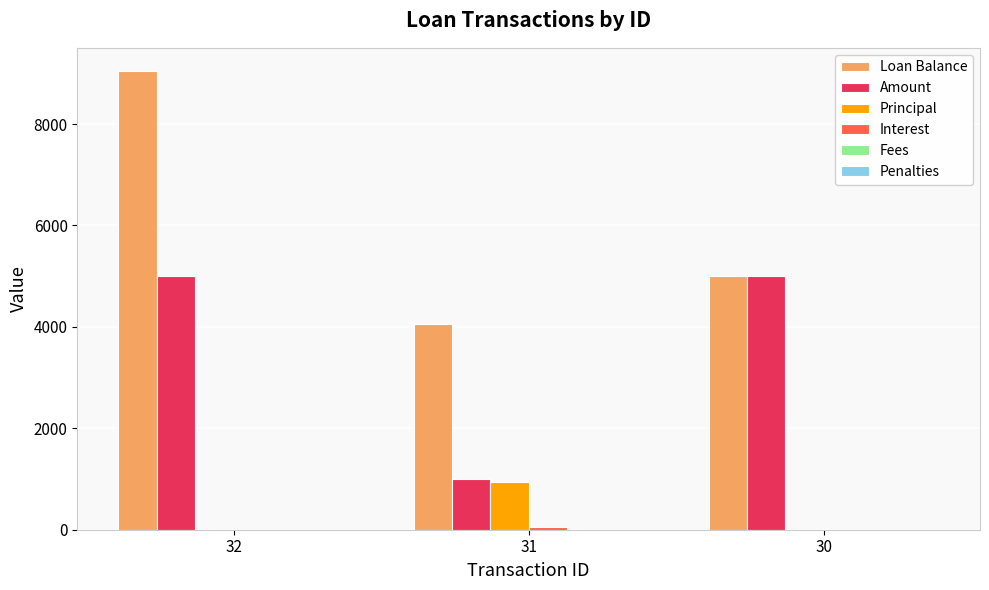

What is the sum of all Loan Balance values?

18100